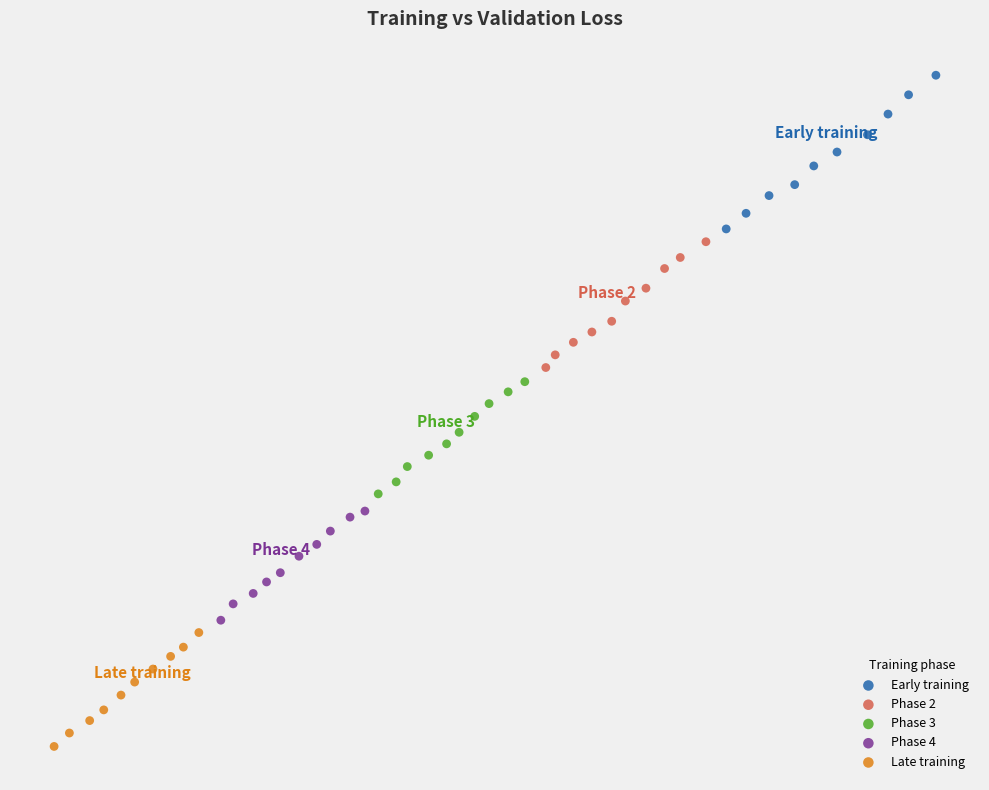

Which series has the largest Y range (max minus min)?

Early training